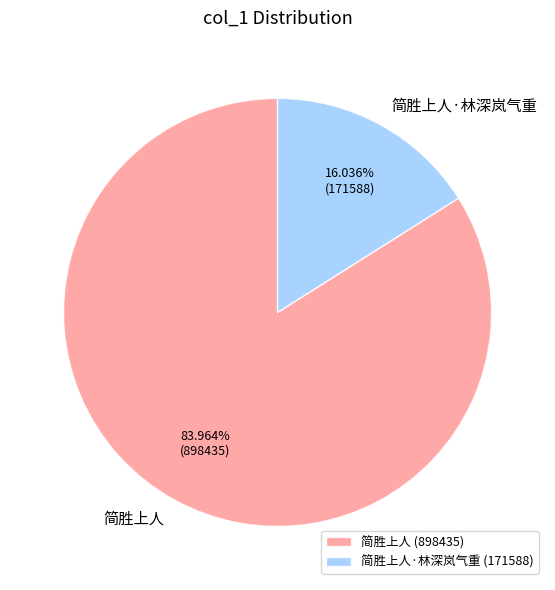

How many slices are in this pie chart?

2